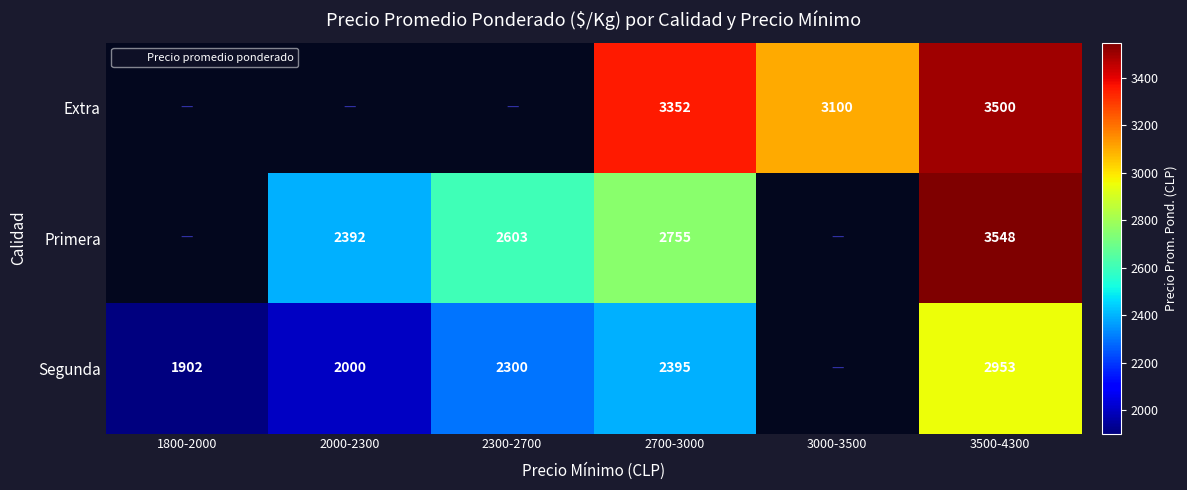

What is the approximate value of Primera at 2700-3000?

2755.0